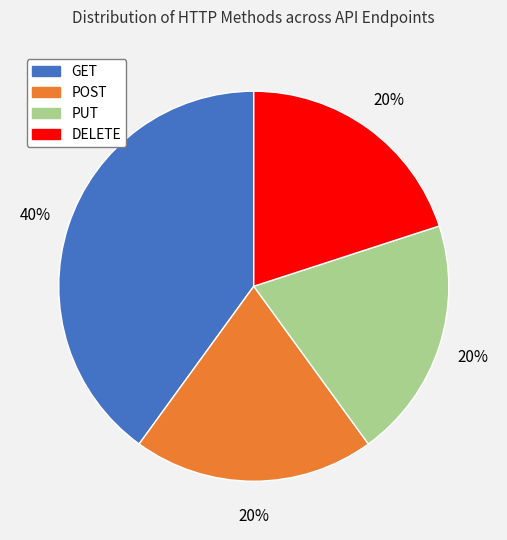

Does POST account for over 50% of the chart?

No